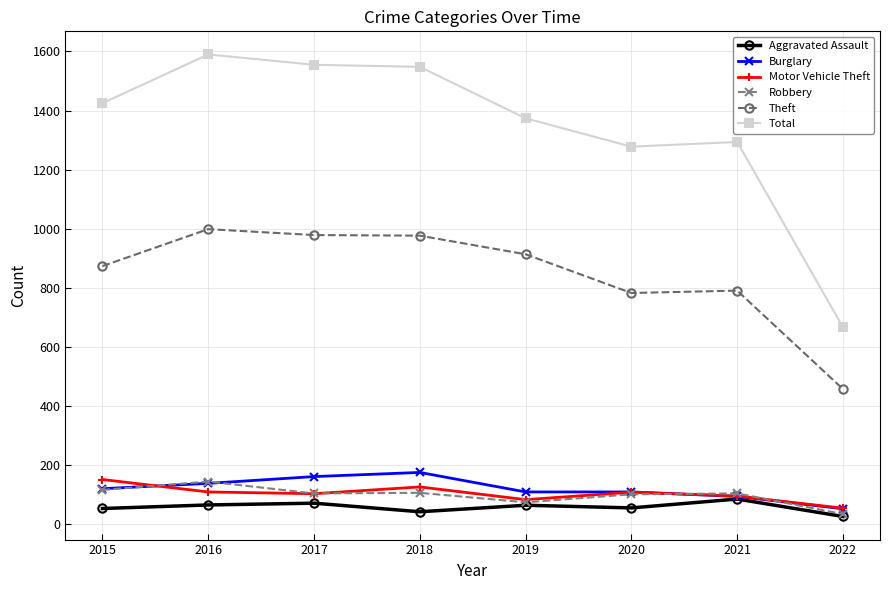

At which label does Aggravated Assault reach its peak?

2021